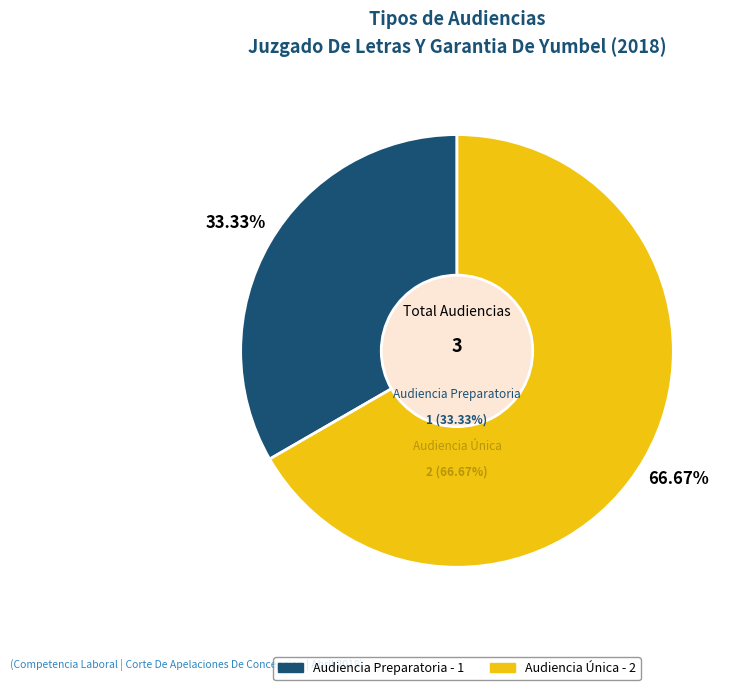

Count the number of slices in the pie.

2